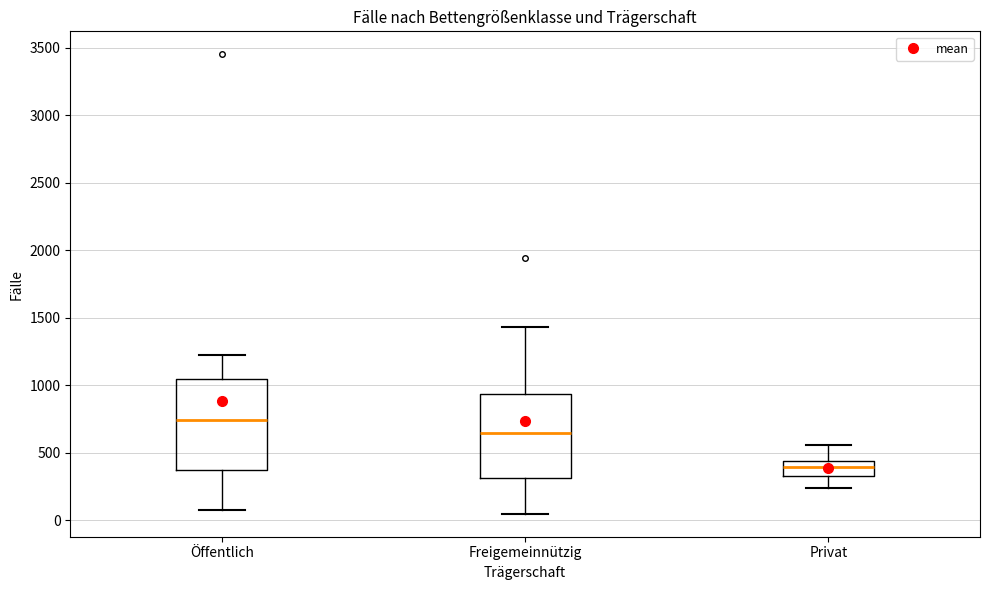

Reading left to right, transcribe this box plot: for each box, give where its median line is, the range the box spans, and where its two whiskers end, as read against the y-axis. The values are not printed on the chart, so give them approximately, as read against the axis.

Öffentlich: median 750, box 350 to 1050, whiskers 100 to 1250
Freigemeinnützig: median 650, box 300 to 950, whiskers 50 to 1450
Privat: median 400, box 350 to 450, whiskers 250 to 550